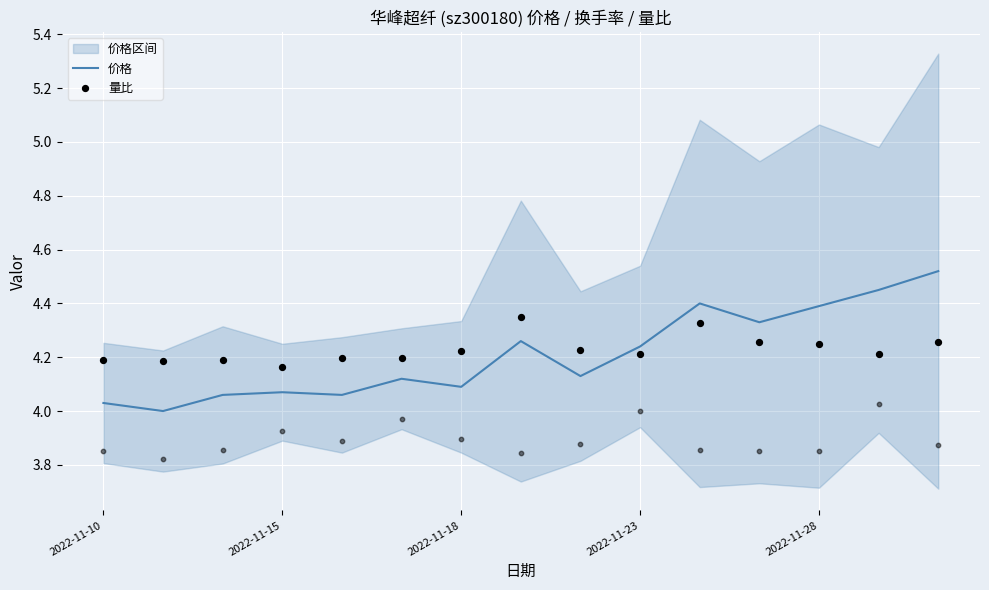

True or false: 价格 has a value of 0.9 at 2022-11-28.

False